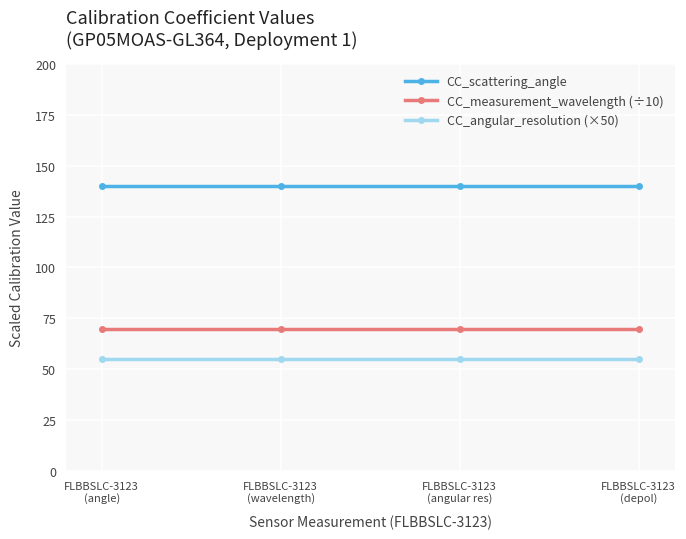

Which series has the largest total across all categories?

CC_scattering_angle